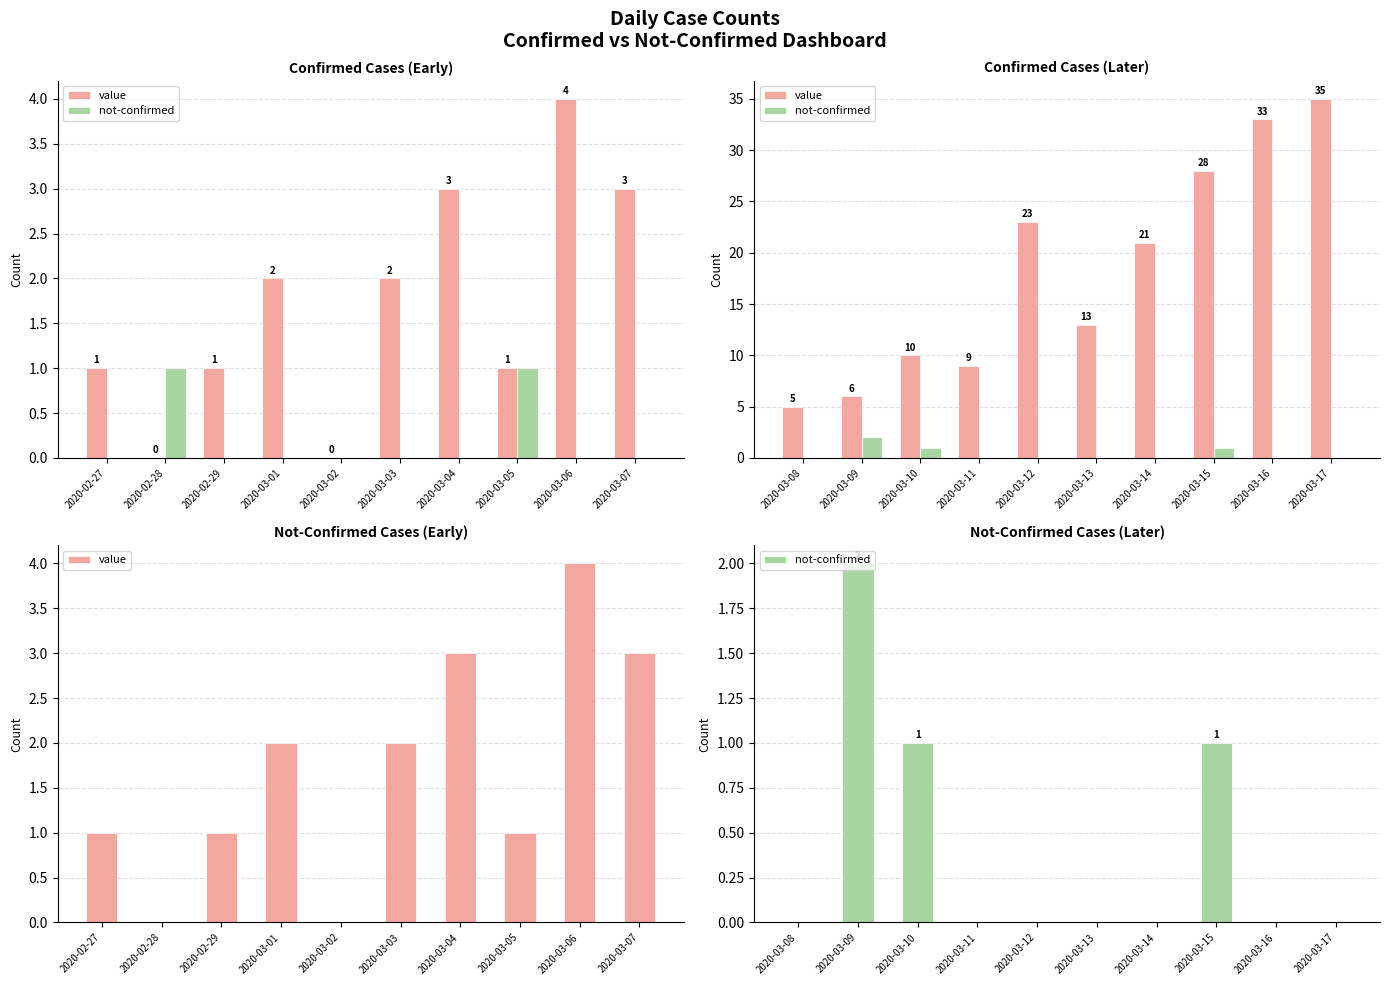

What is the sum of all not-confirmed values?

4